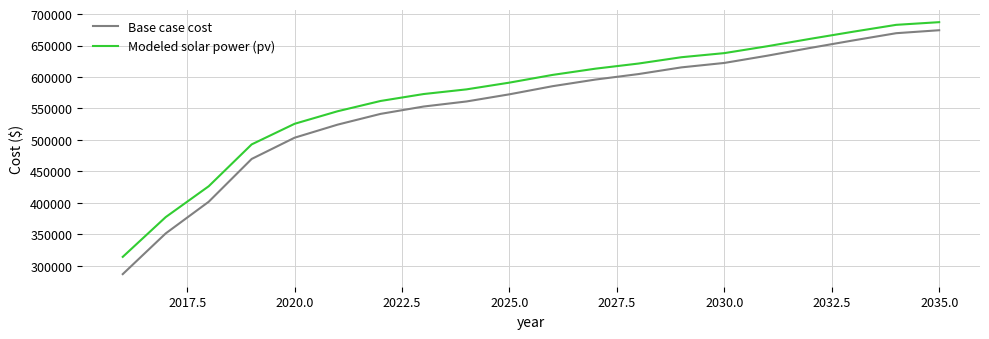

What is the difference between the maximum and minimum values in the Base case cost series?

387795.1